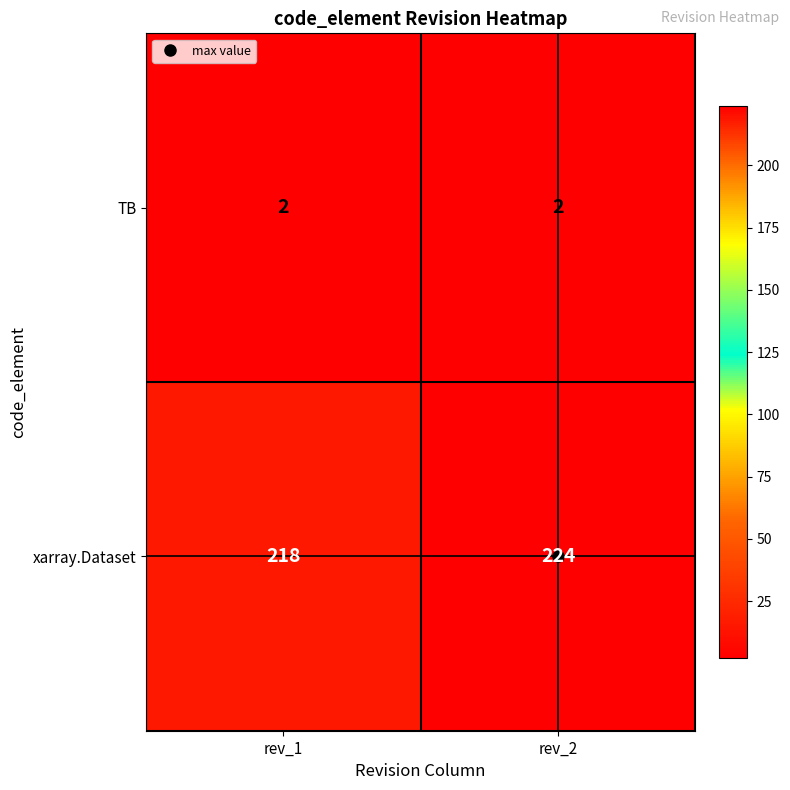

The value of TB at rev_1 is 2. True or false?

True